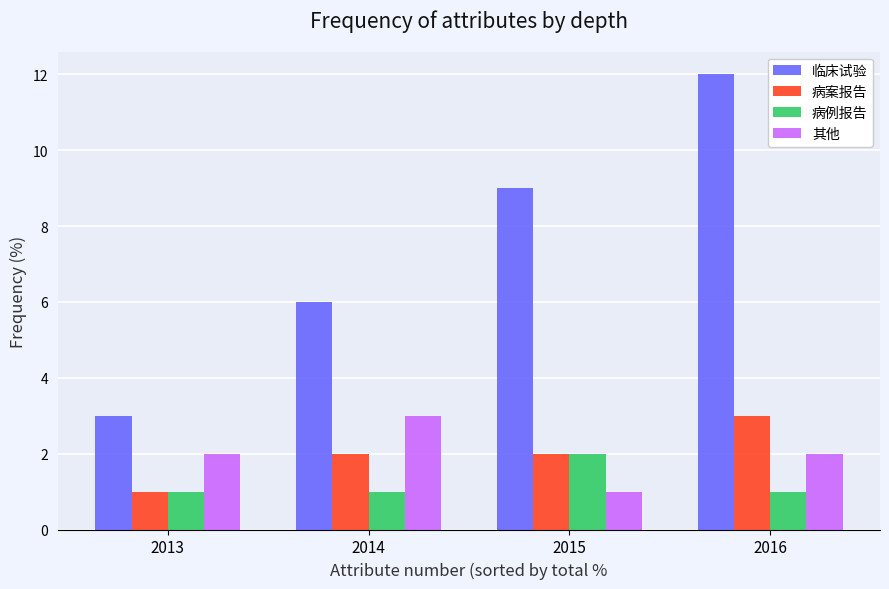

At which category is the sum across all series the highest?

2016